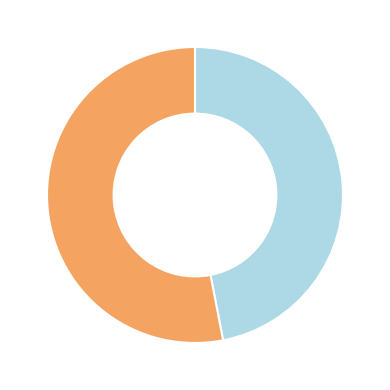

Is there any slice that represents more than half of the pie?

Yes